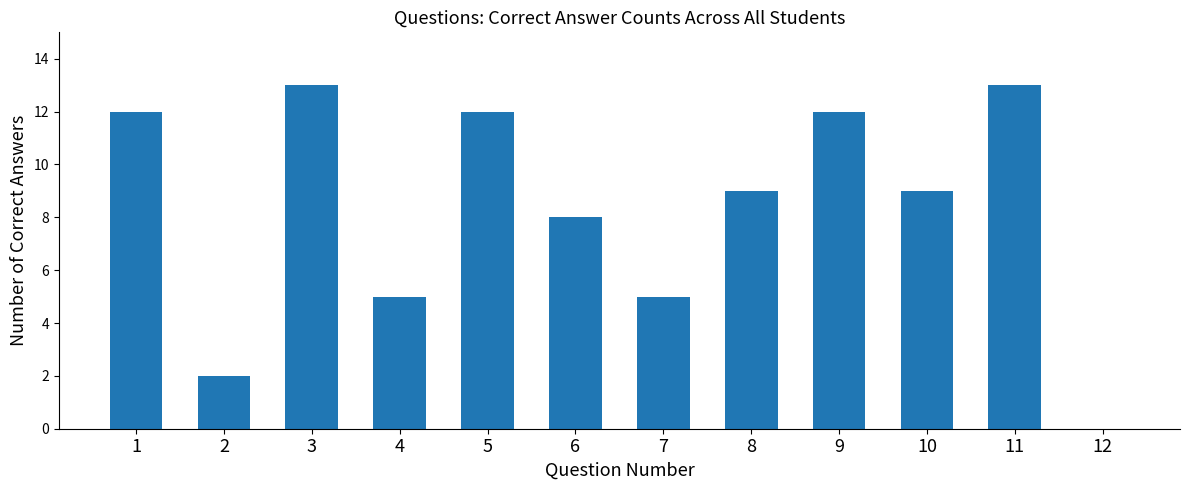

Between 3 and 7, which is larger?

3